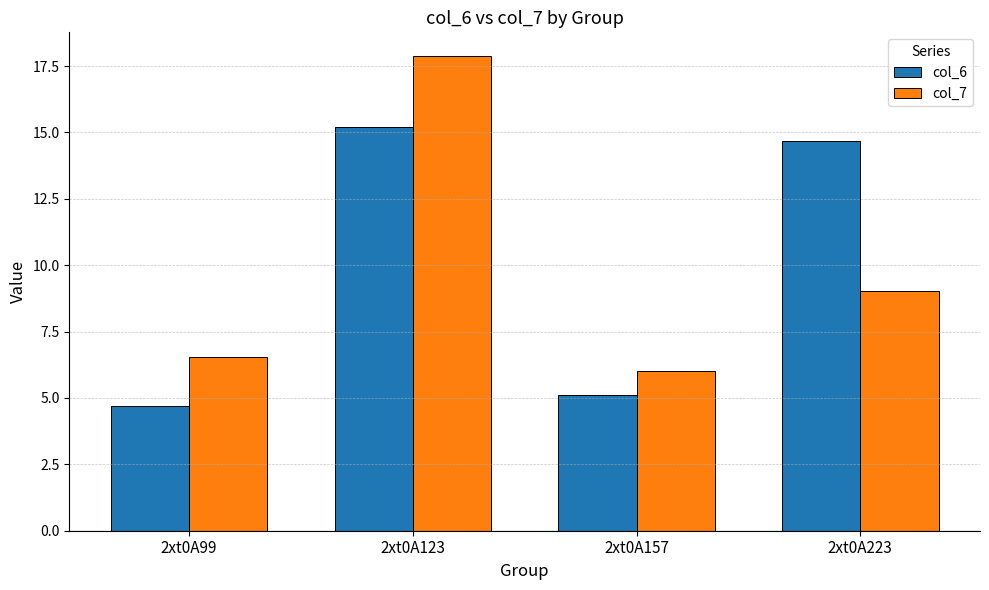

Is it true that col_7 equals 17.9 at 2xt0A123?

True